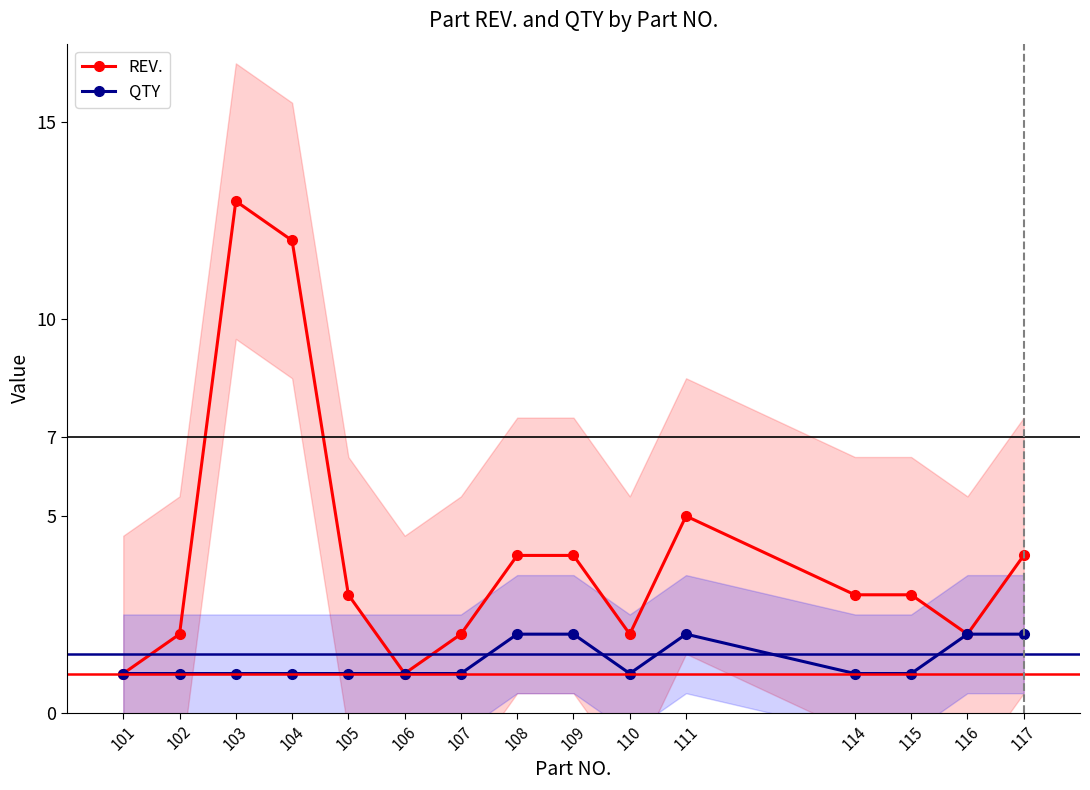

What is the total value across all series at 116?

4